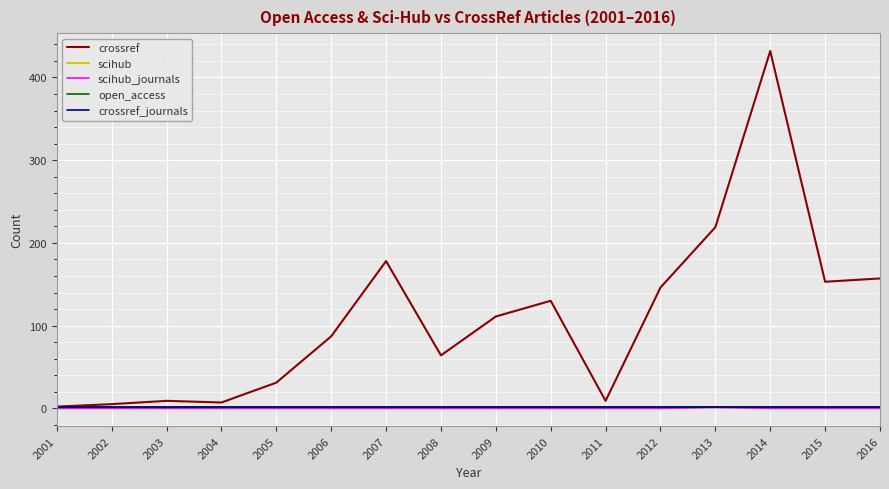

True or false: scihub and scihub_journals cross at least once.

False